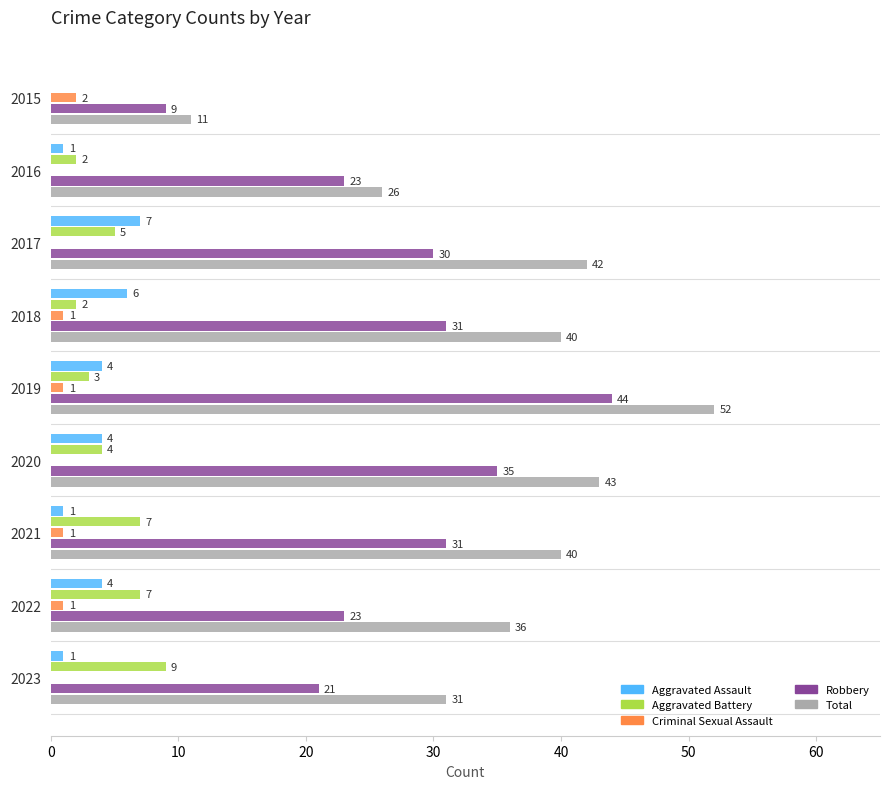

What value does the Robbery series have at 2020?

35